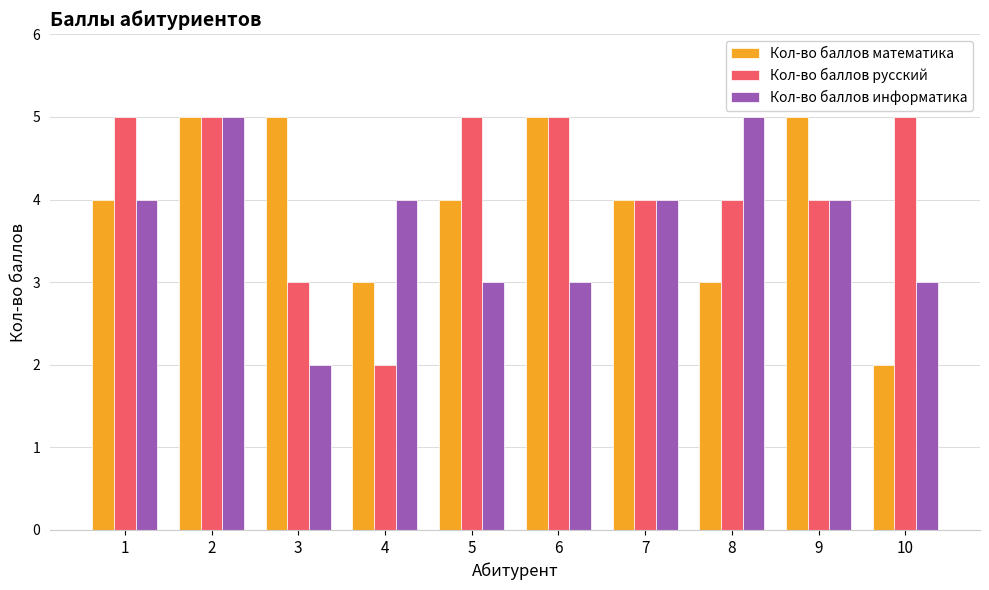

Count the Кол-во баллов русский values in the range 4 to 5.

8